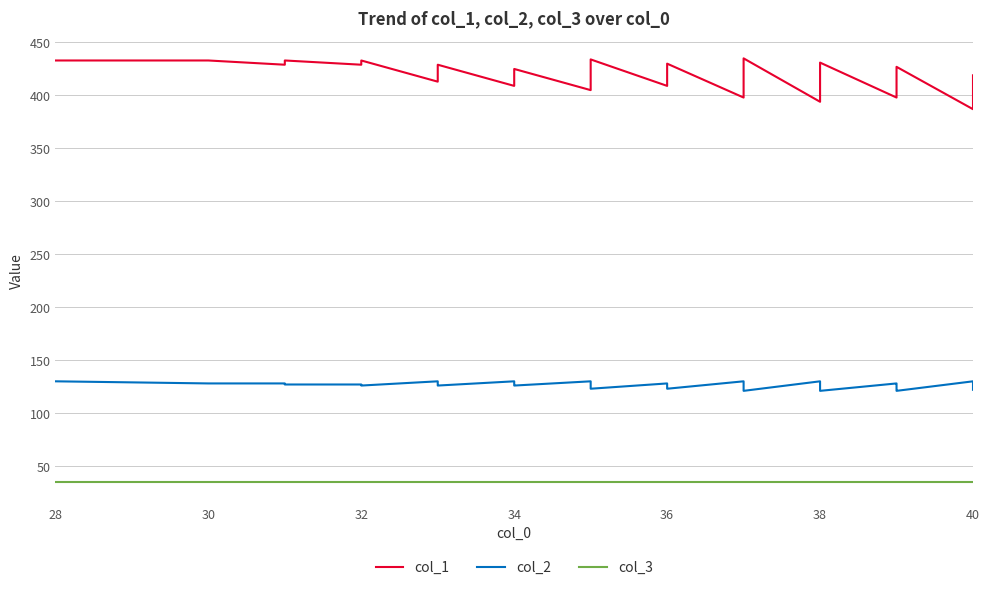

True or false: col_2 and col_1 intersect in this chart.

False